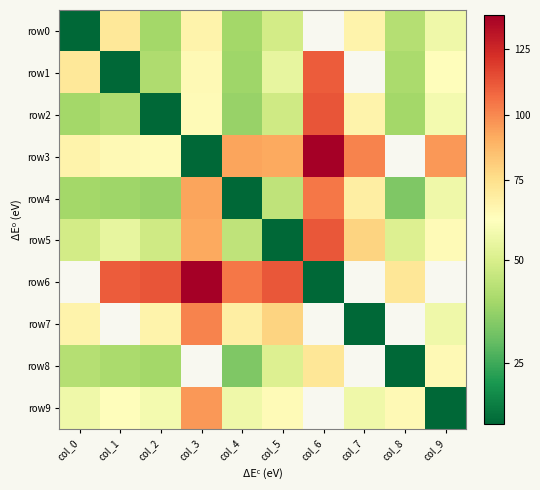

The row8 series shows 62.4 at col_1. True or false?

False